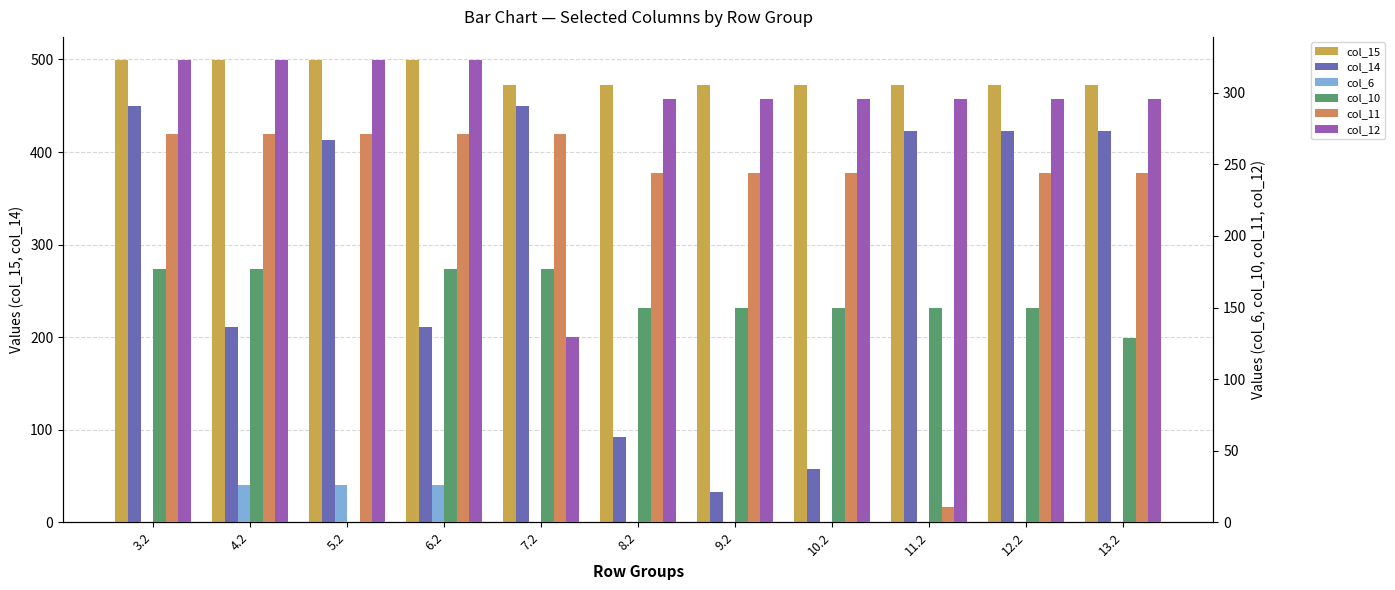

Is it true that col_11 equals 244.2 at 12.2?

True